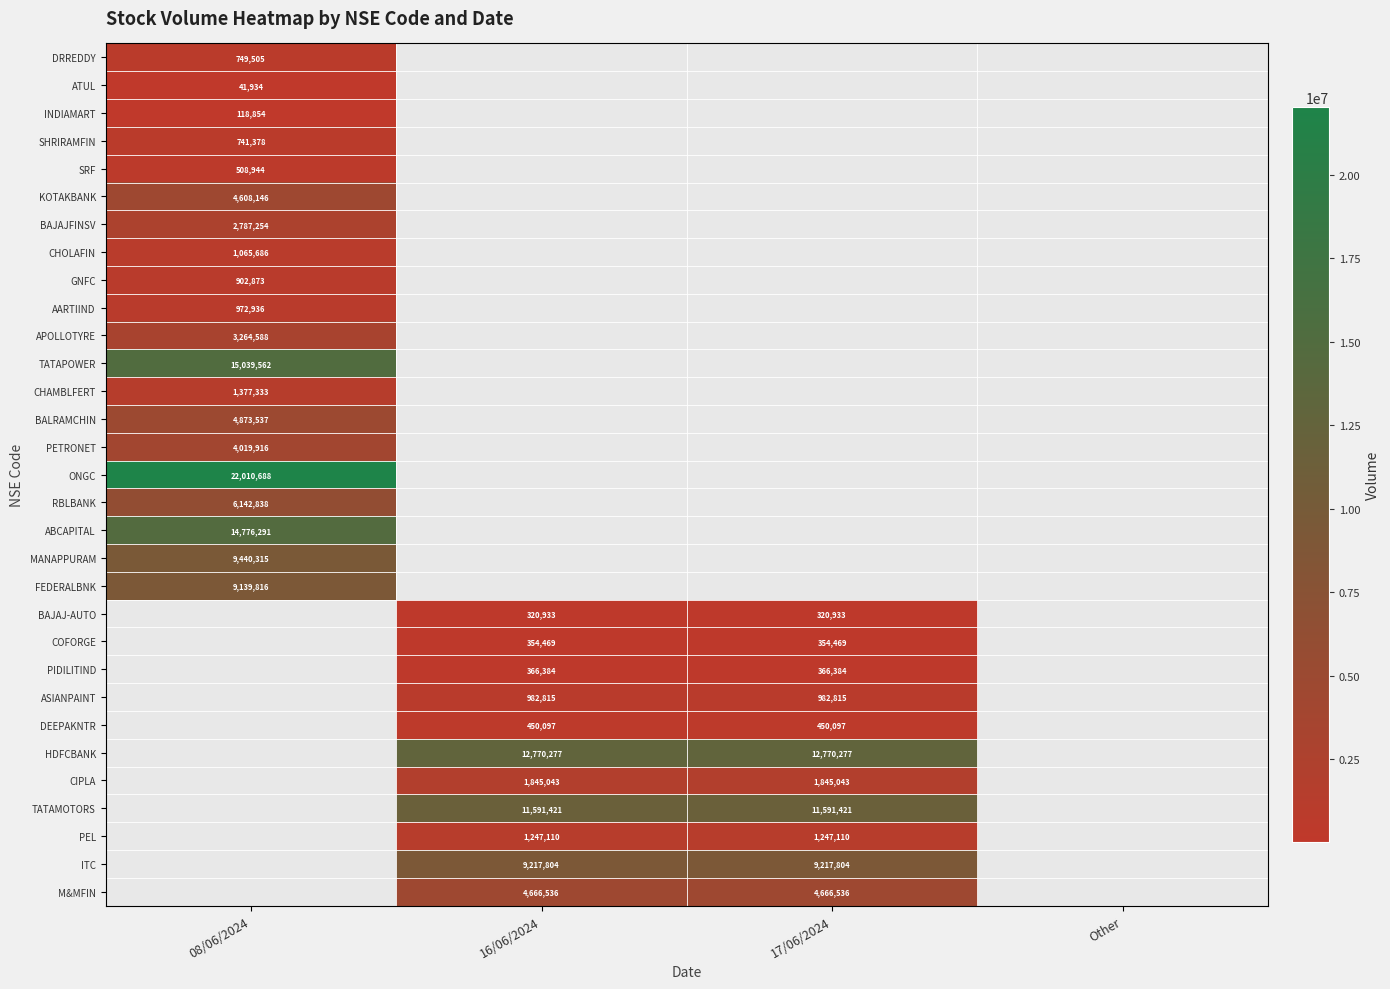

Is it true that ASIANPAINT equals 982815 at 16/06/2024?

True